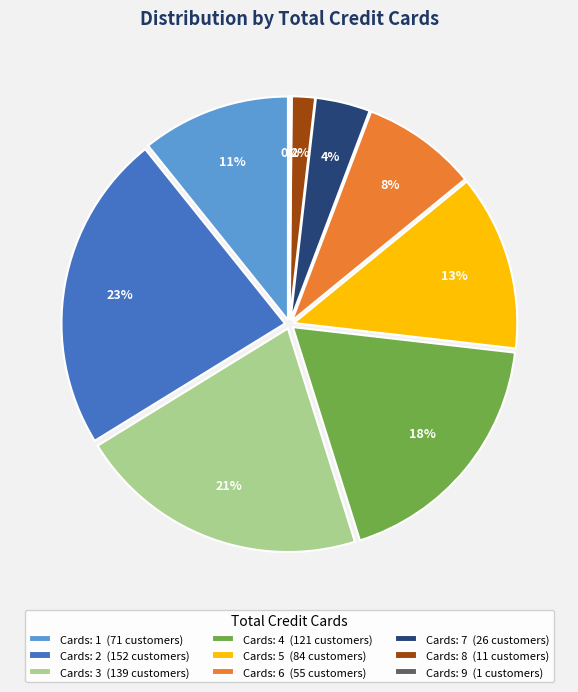

What percentage is NOT represented by 7?

96.1%